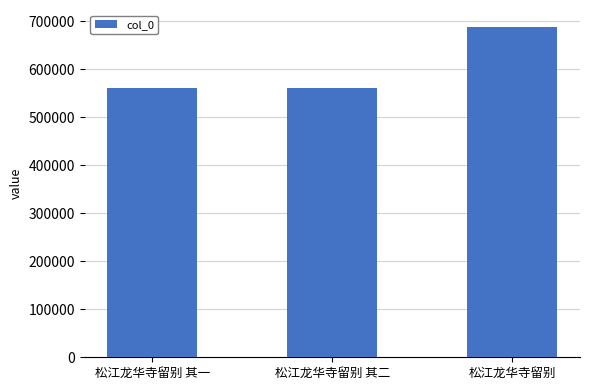

Where is the data nearest to the value 624765?

松江龙华寺留别 其二